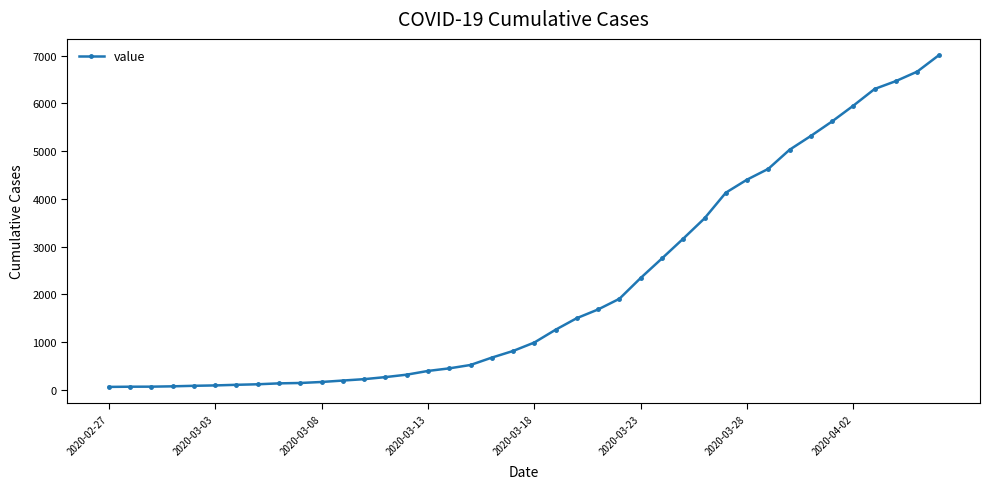

What is the minimum value shown in the chart?

64